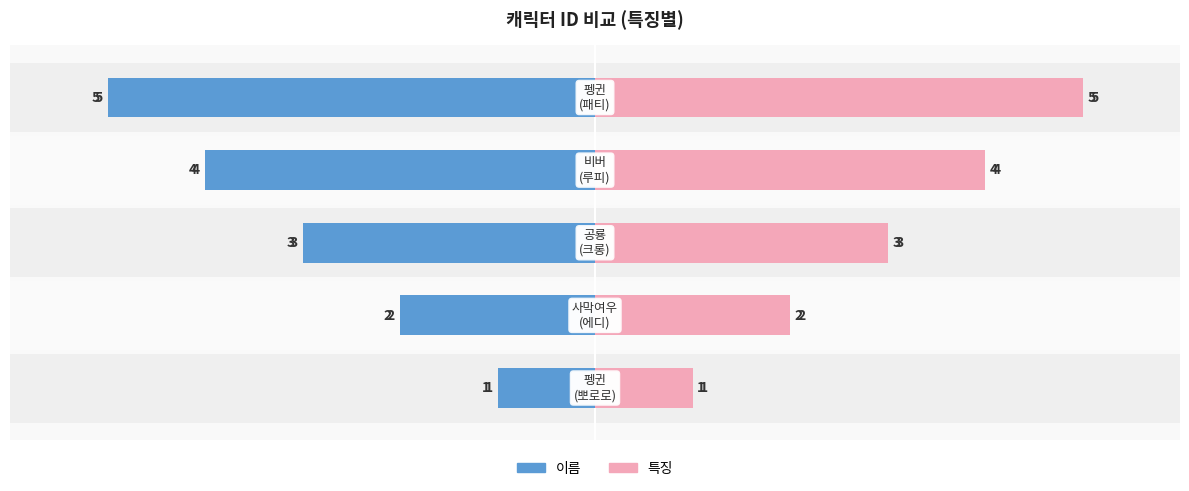

Between −6 and 0, which series saw the biggest shift?

이름